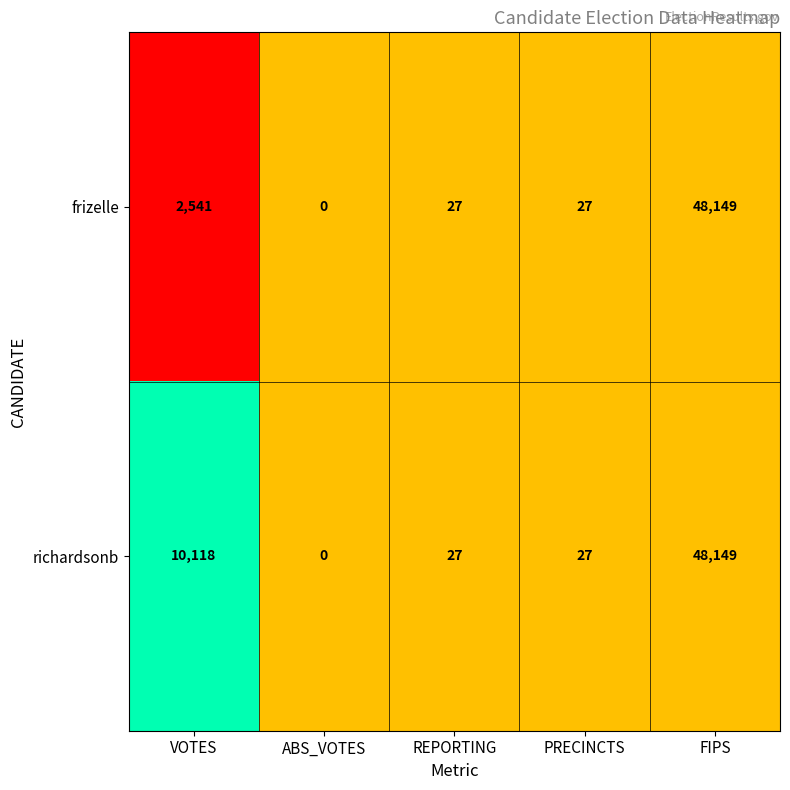

Count the number of categories in the chart.

5